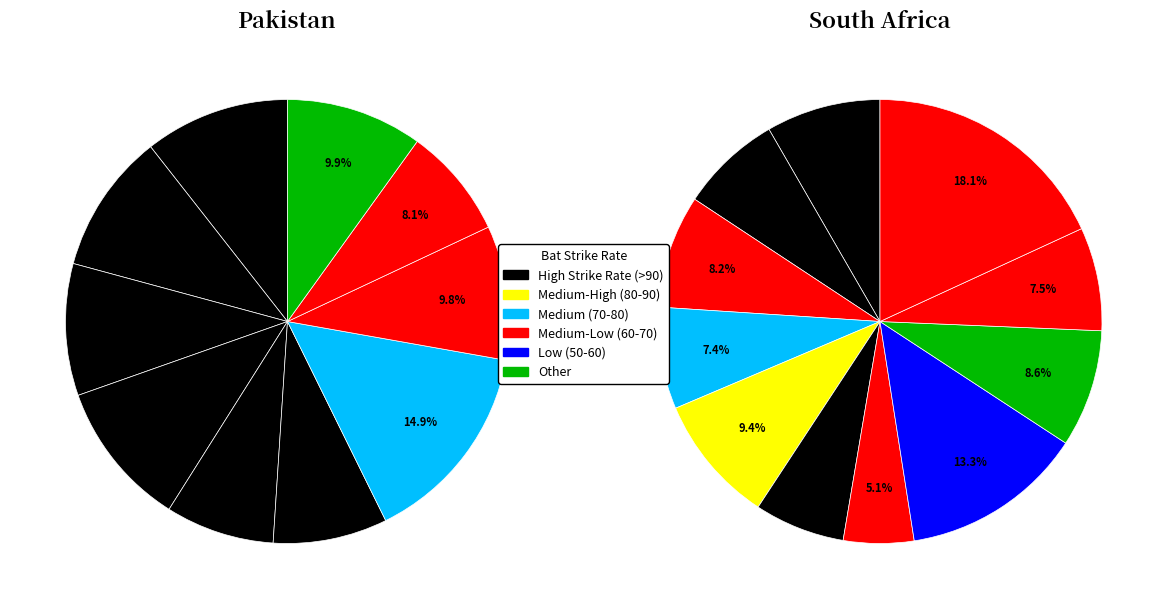

True or false: J Botha accounts for 19% of the total.

False